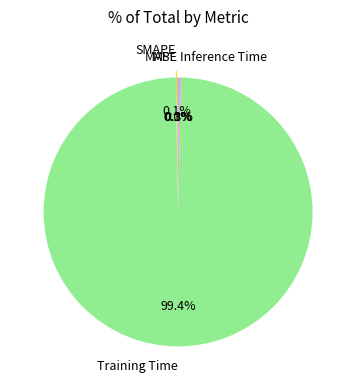

Is there a majority slice in this chart?

Yes